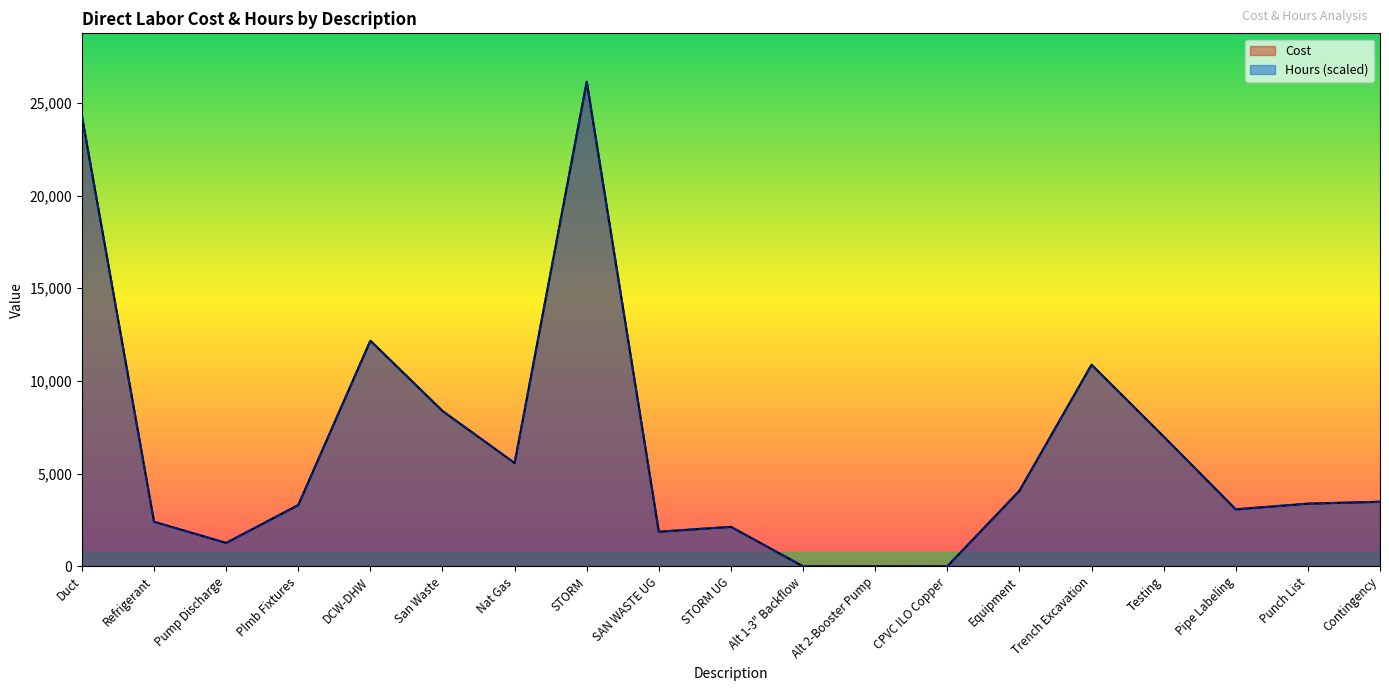

In Cost, how many points are lower than both neighbors (excluding endpoints)?

4